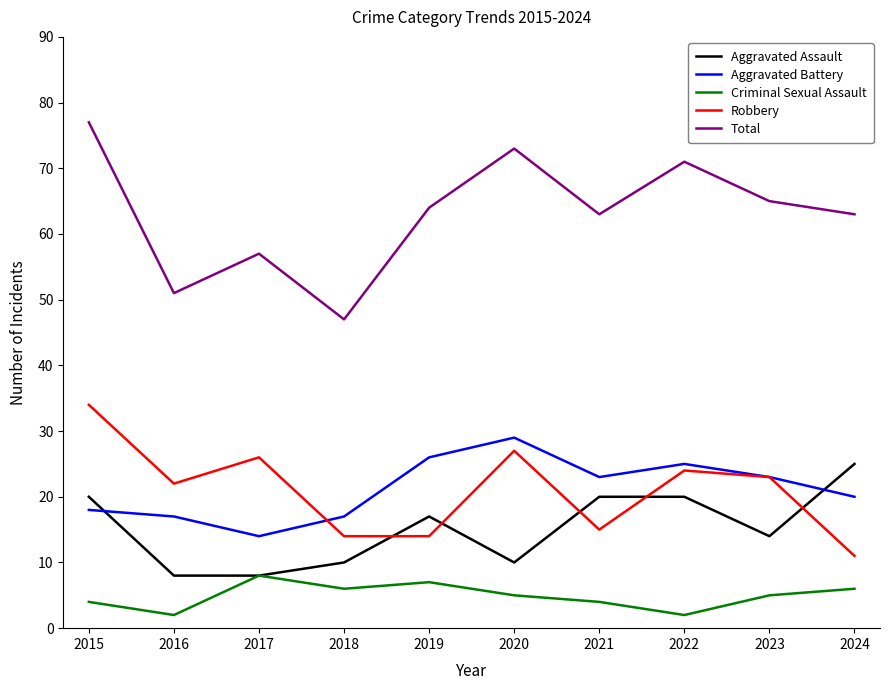

Is this an area chart (filled region under the line)?

No